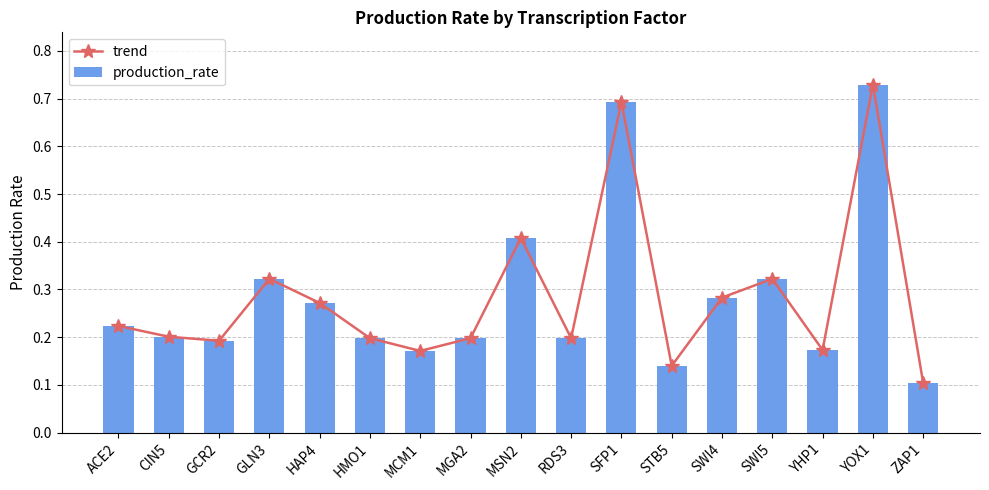

Reading right to left, list all the values displayed in this chart.

trend: 0.1	0.7	0.2	0.3	0.3	0.1	0.7	0.2	0.4	0.2	0.2	0.2	0.3	0.3	0.2	0.2	0.2
production_rate: 0.1	0.7	0.2	0.3	0.3	0.1	0.7	0.2	0.4	0.2	0.2	0.2	0.3	0.3	0.2	0.2	0.2